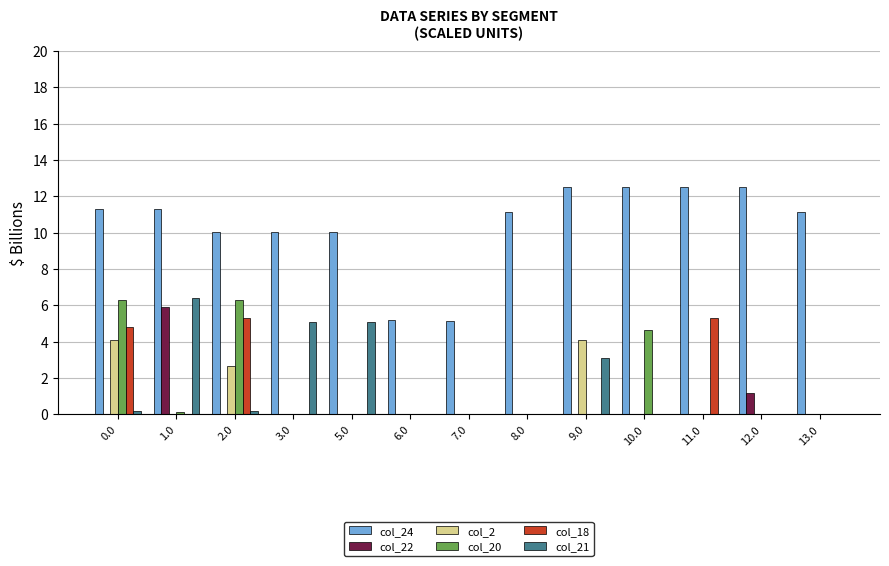

What is the difference between the col_2 values at 6.0 and 9.0?

4.1